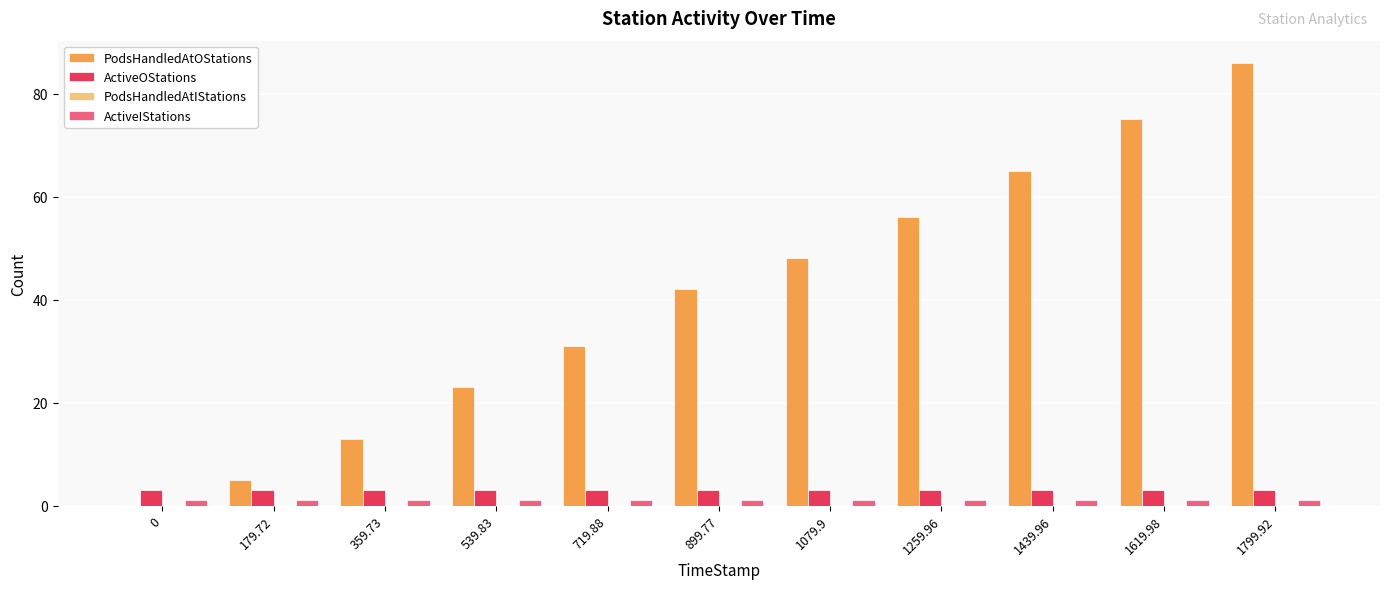

What is the sum of all ActiveIStations values?

11